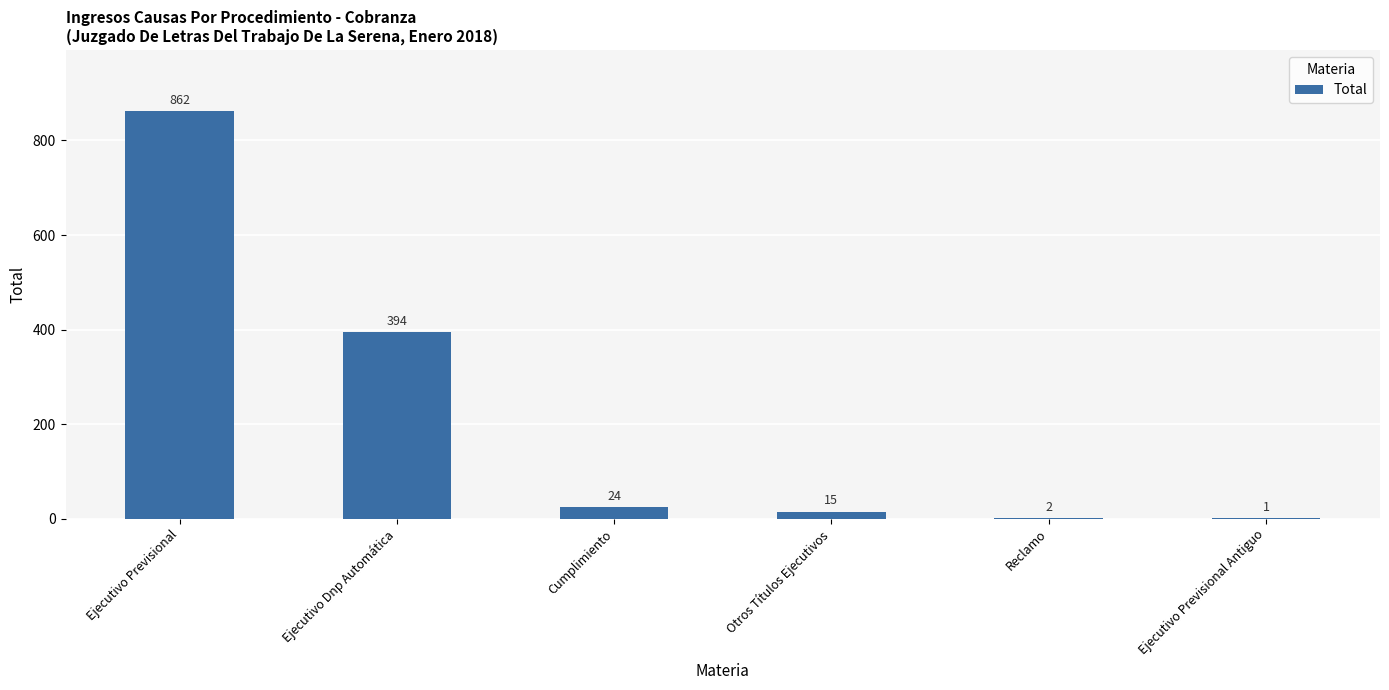

Which label corresponds to the largest value in the chart?

Ejecutivo Previsional